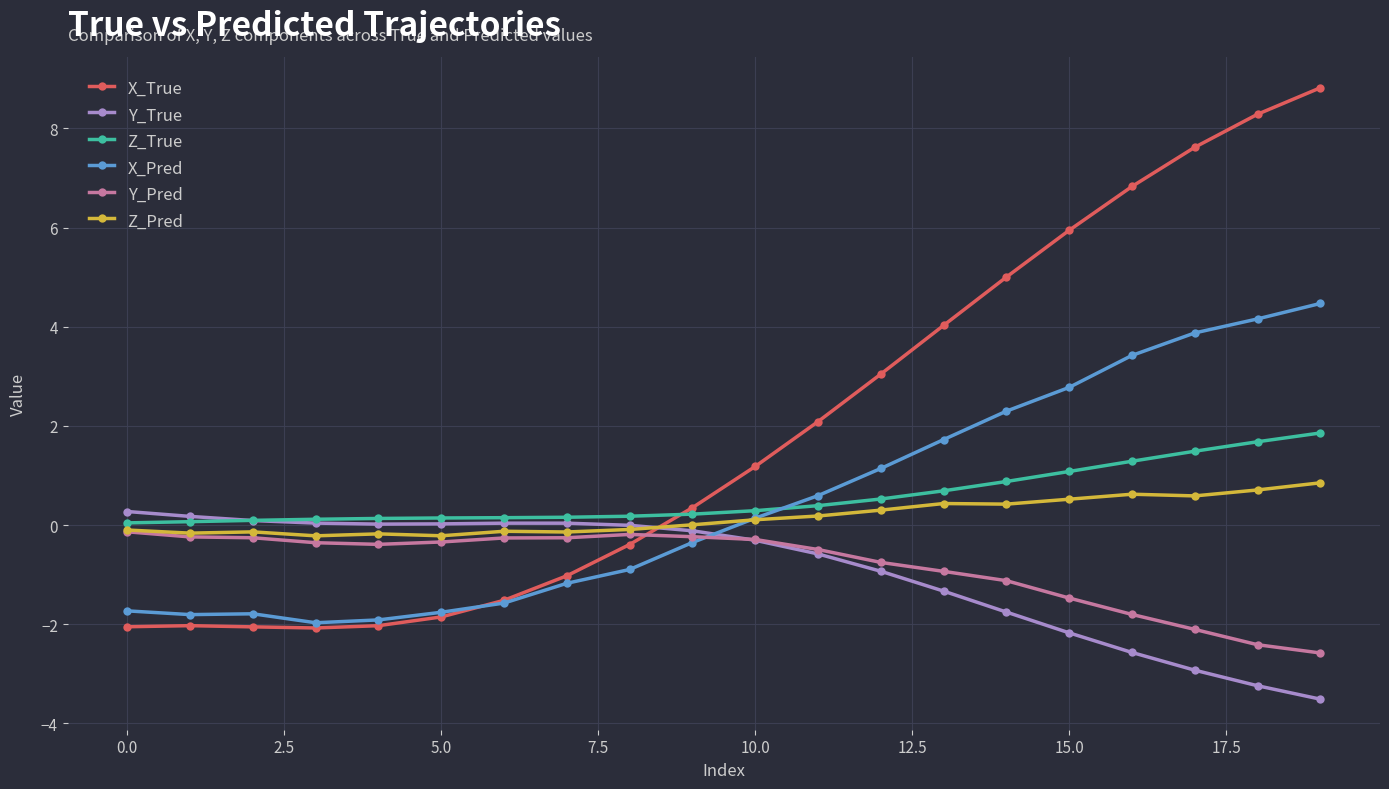

Which series has the largest range (max minus min)?

X_True